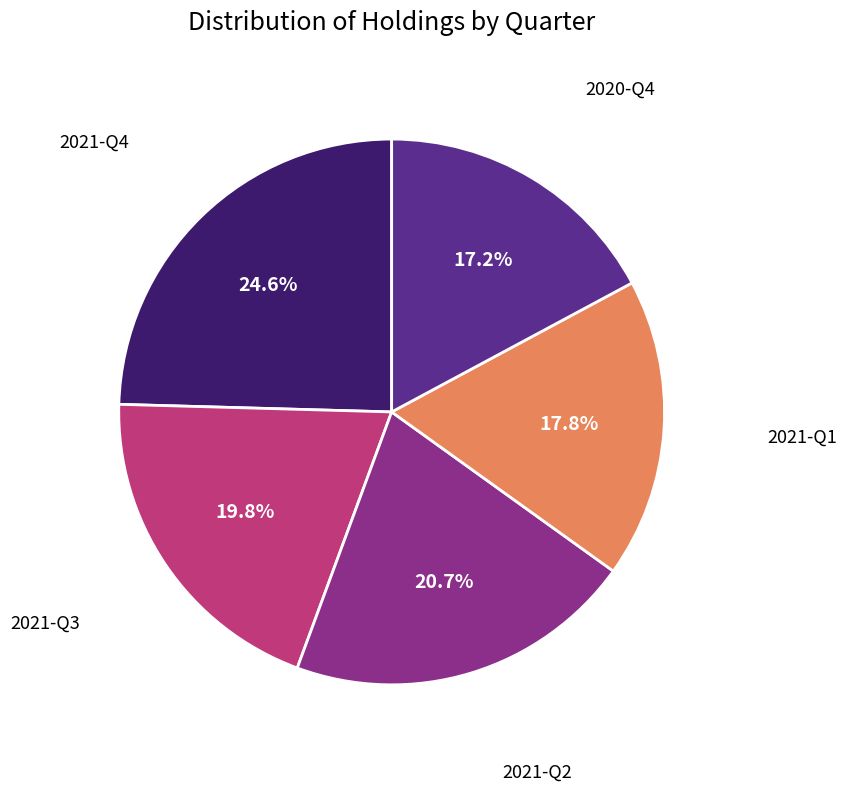

Is there a majority slice in this chart?

No